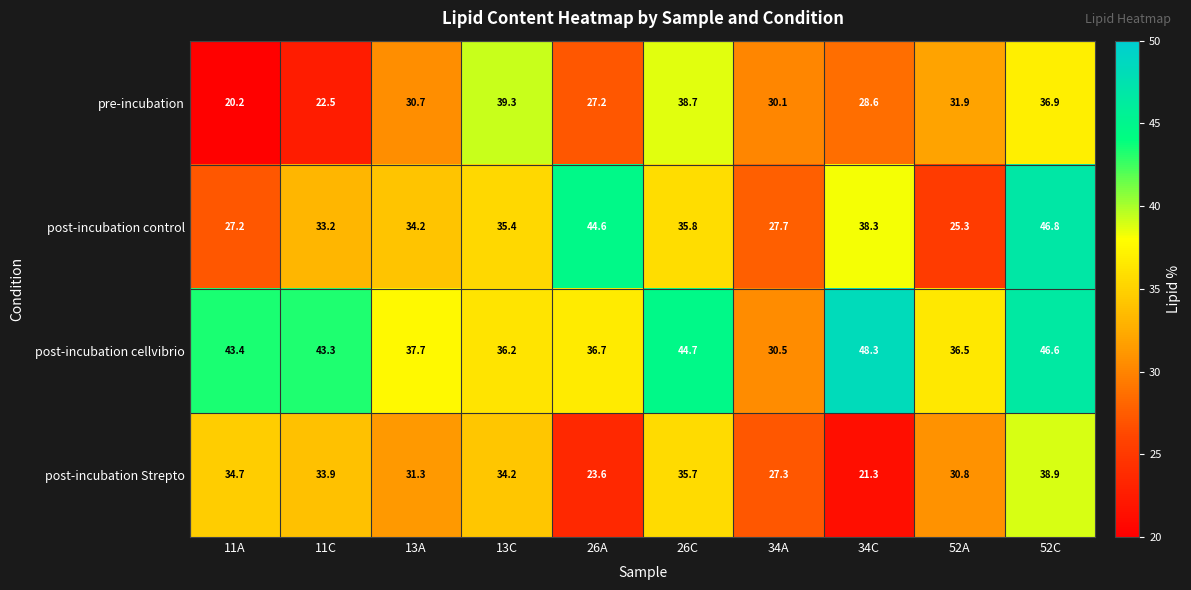

What is the approximate value of post-incubation cellvibrio at 34A?

30.5